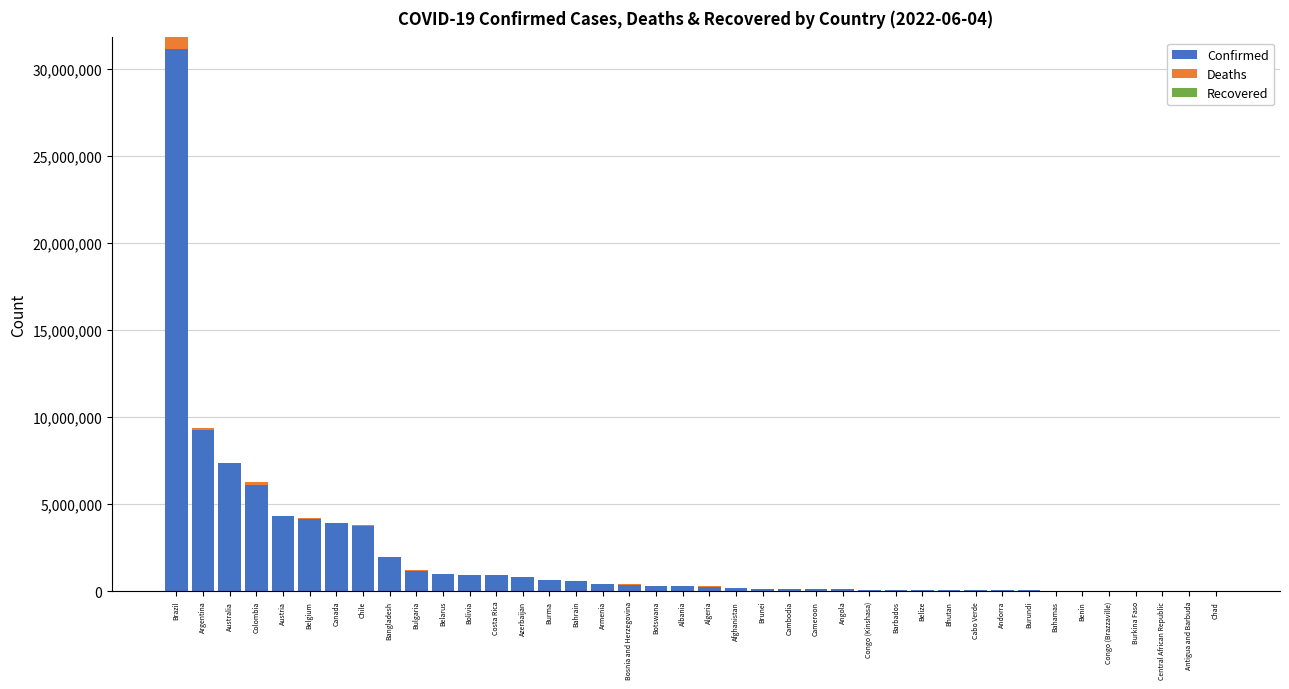

The Confirmed series shows 5592053 at Chile. True or false?

False